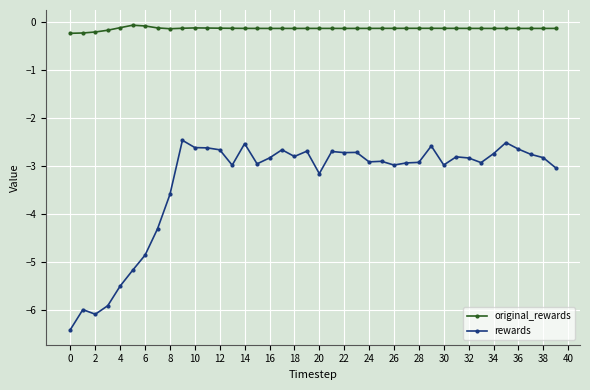

True or false: original_rewards and rewards intersect in this chart.

False